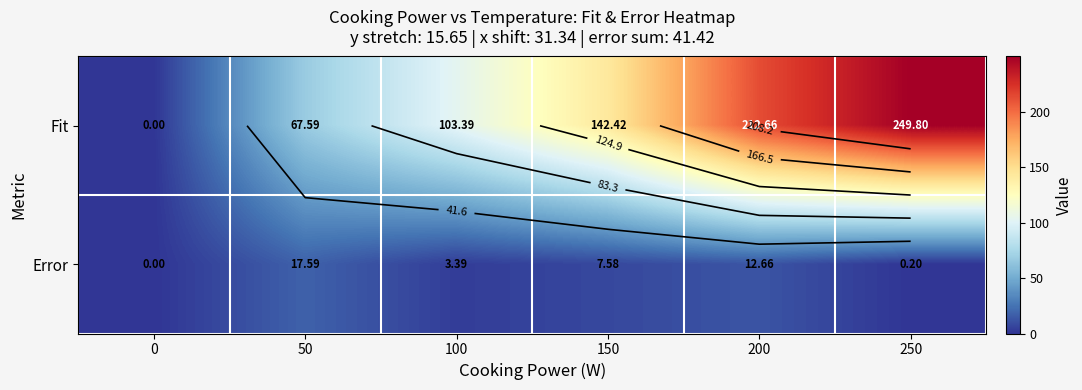

At which label is Error closest to 8?

150